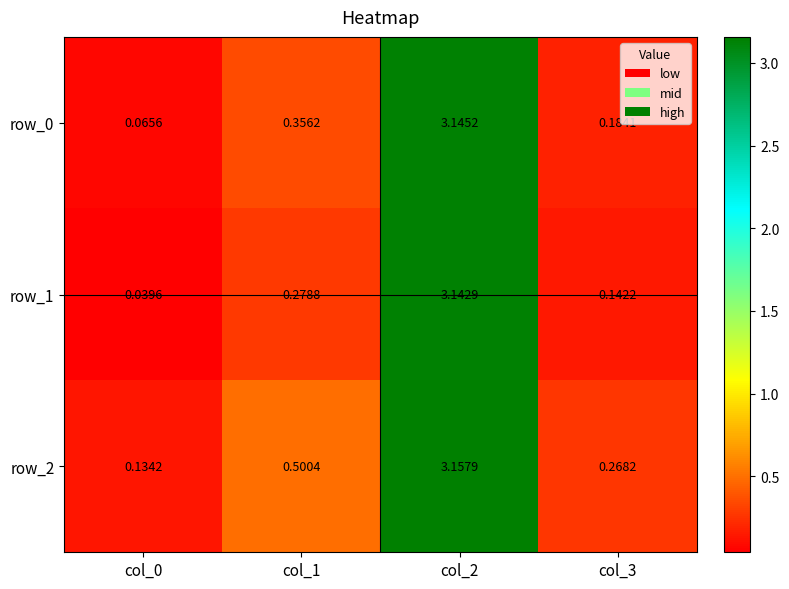

Is the value of row_0 at col_1 greater than the value of row_1 at col_2?

No